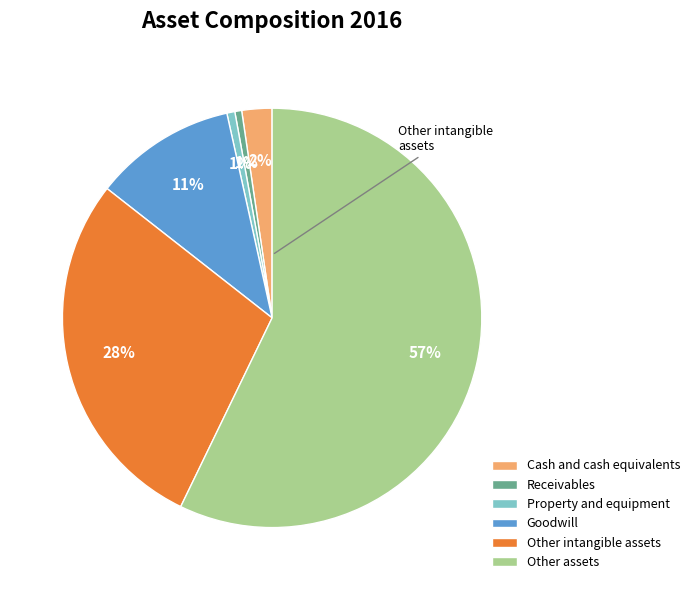

Is Cash and cash equivalents the majority of the pie?

No